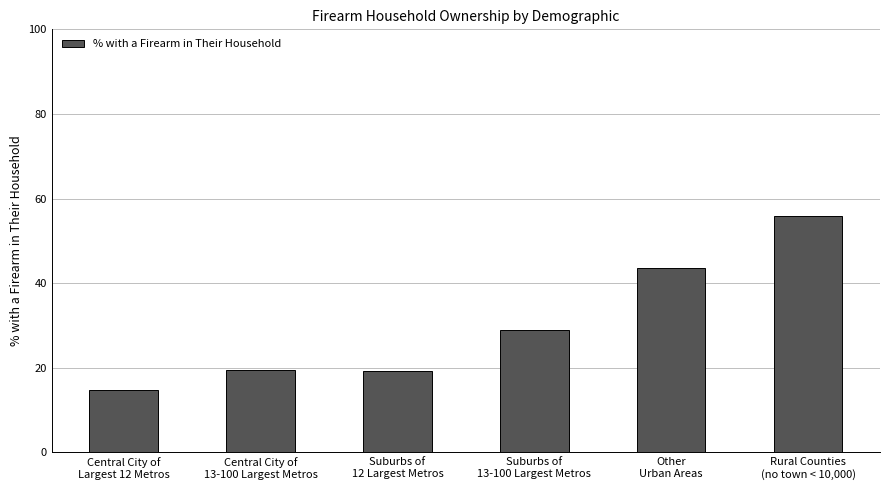

True or false: the data shows 78.0 at Other
Urban Areas.

False